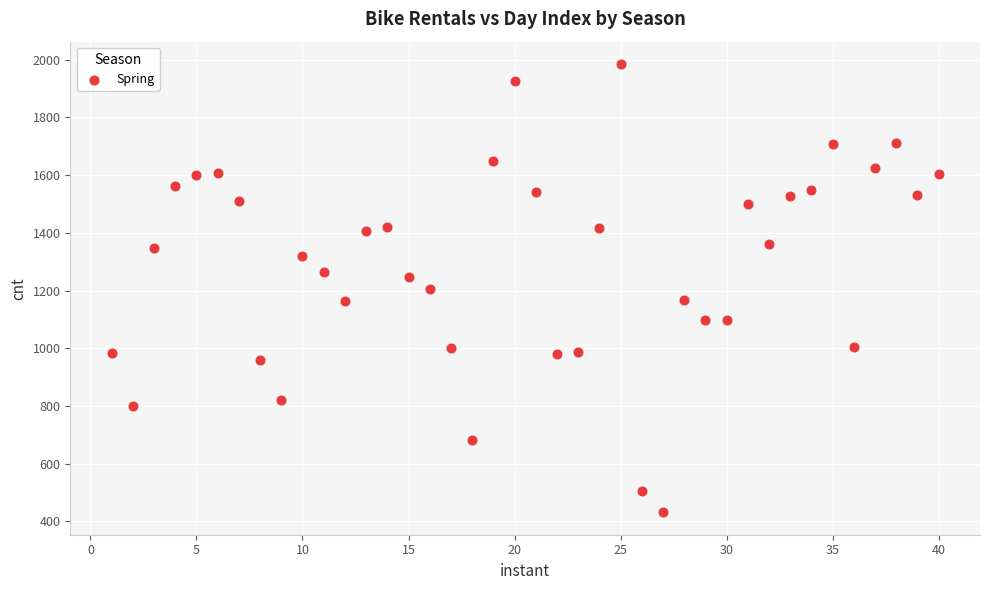

What is the range of X values (max minus min)?

39